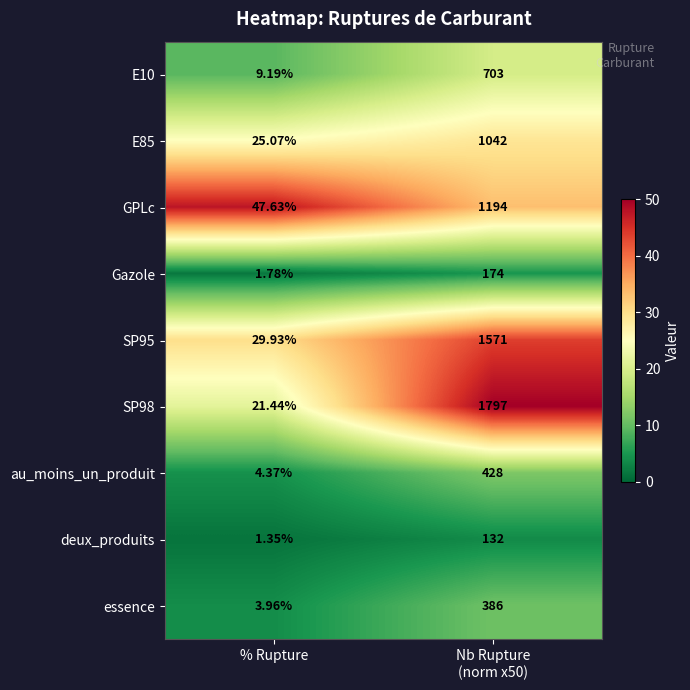

How many data points in GPLc are less than 1194?

1